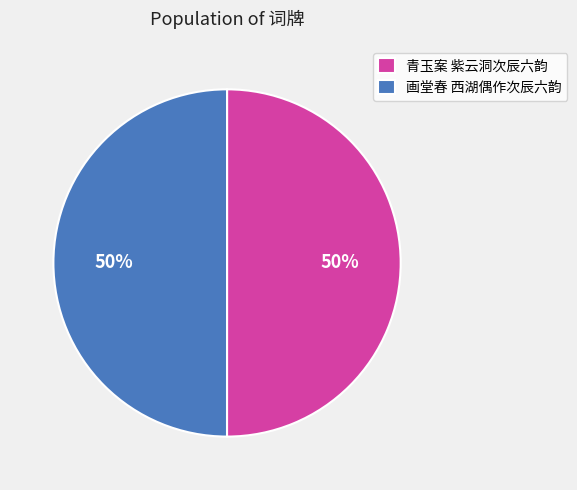

To the nearest percent, what percentage of the pie is 青玉案 紫云洞次辰六韵?

50%